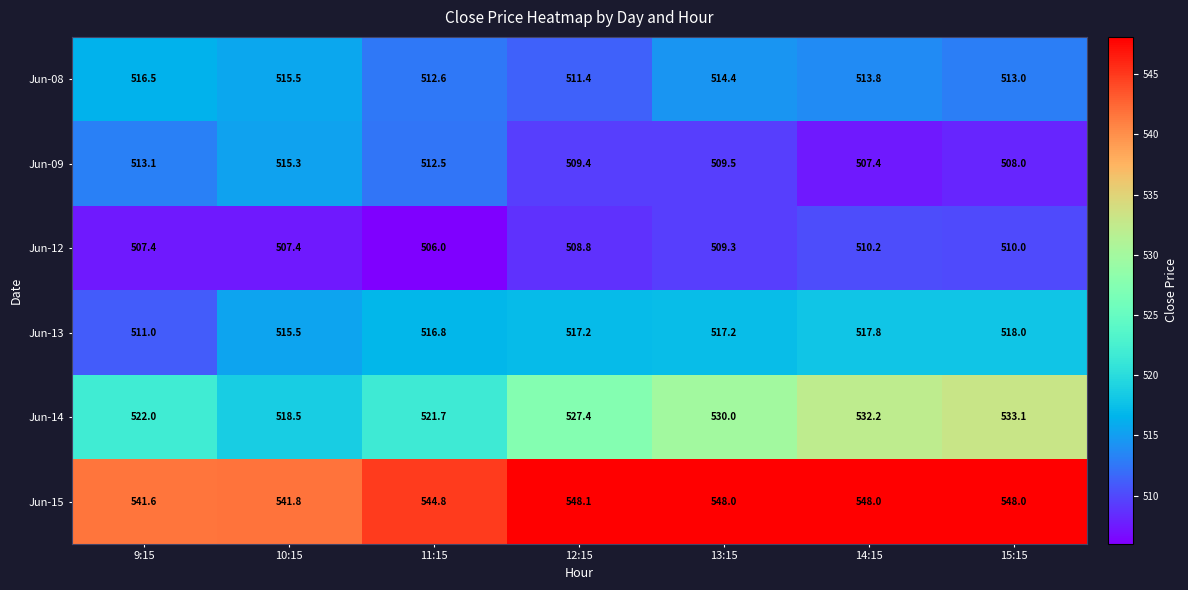

How many categories are shown in the chart?

7